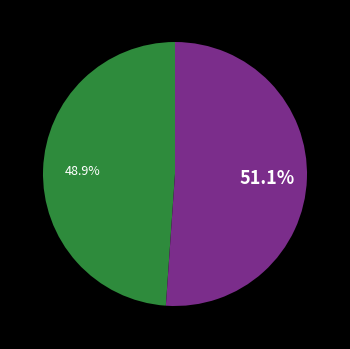

Does any single category account for the majority?

Yes